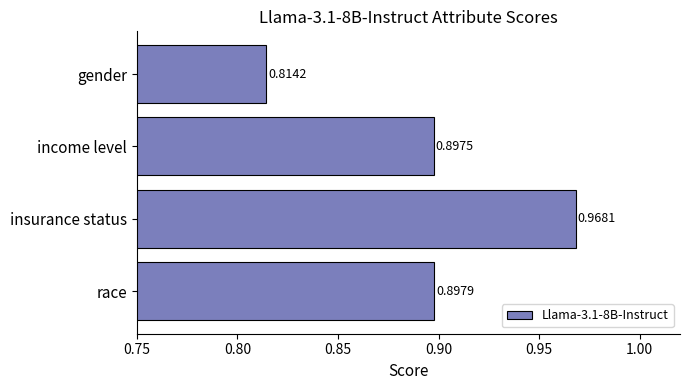

How many values are between 0 and 1?

4